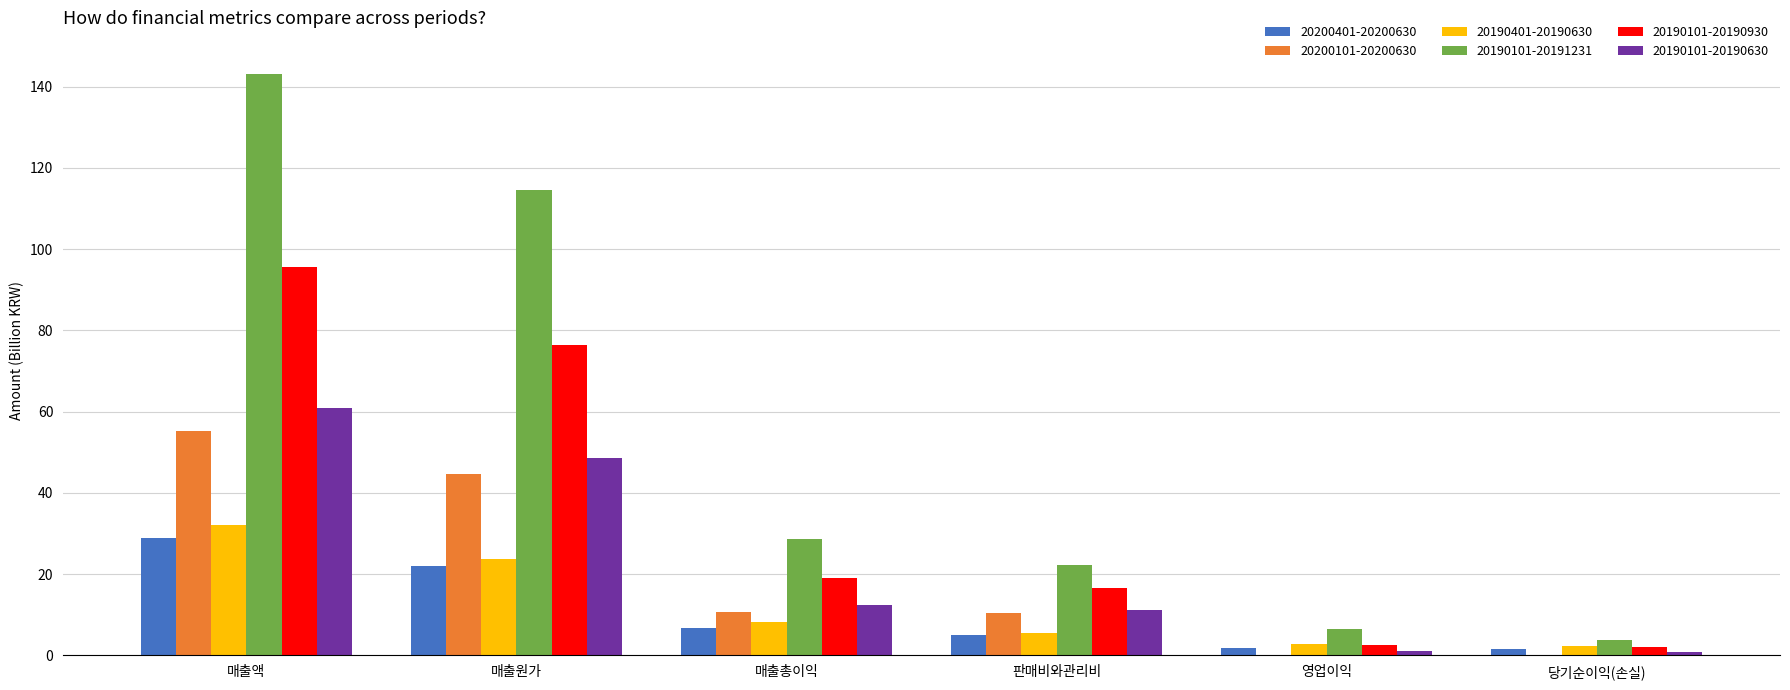

What is the sum of all 20200101-20200630 values?

121.0